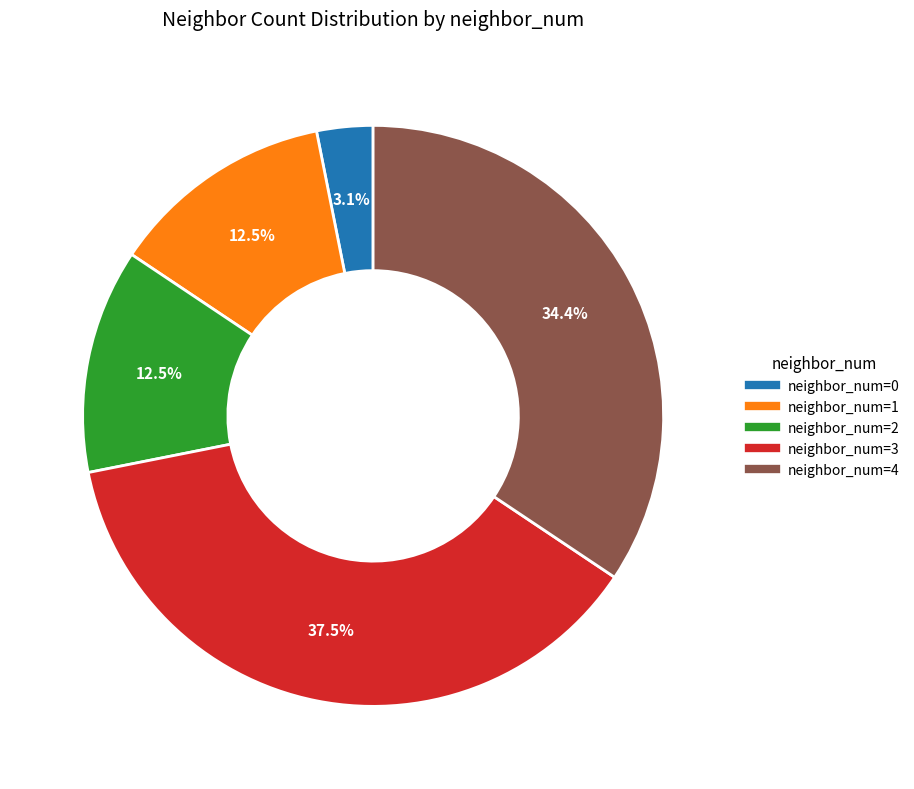

Is there a majority slice in this chart?

No